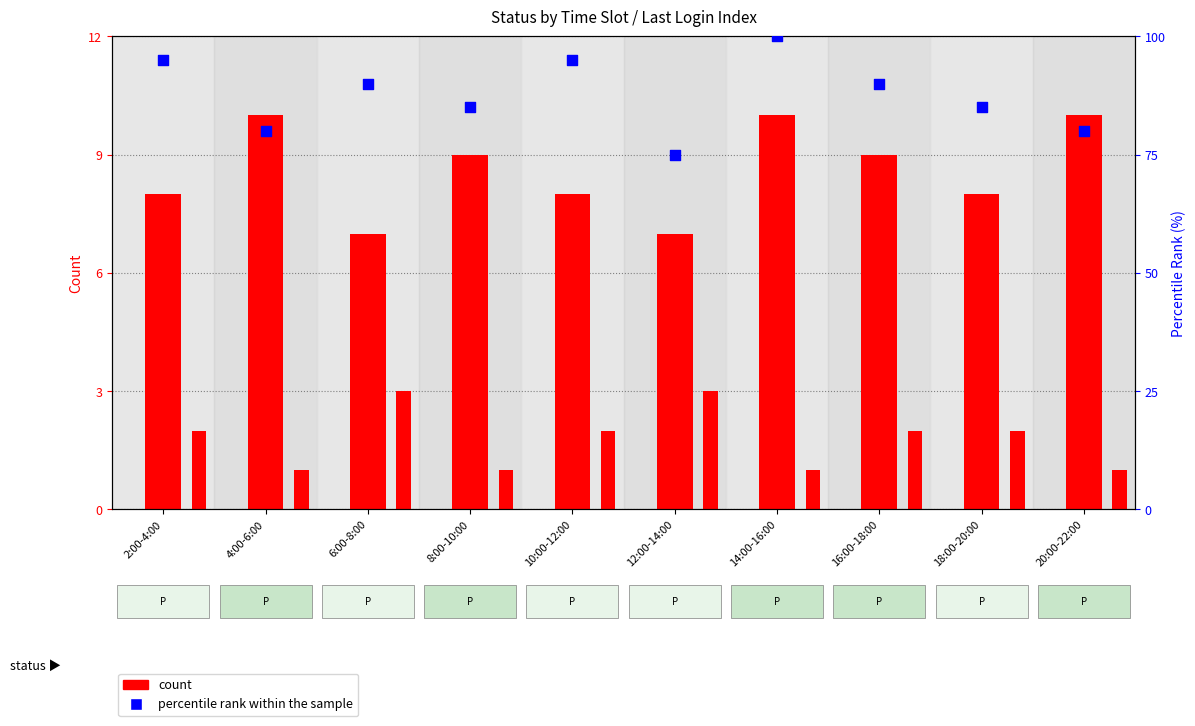

Which series contains the lowest Y value?

Fail count